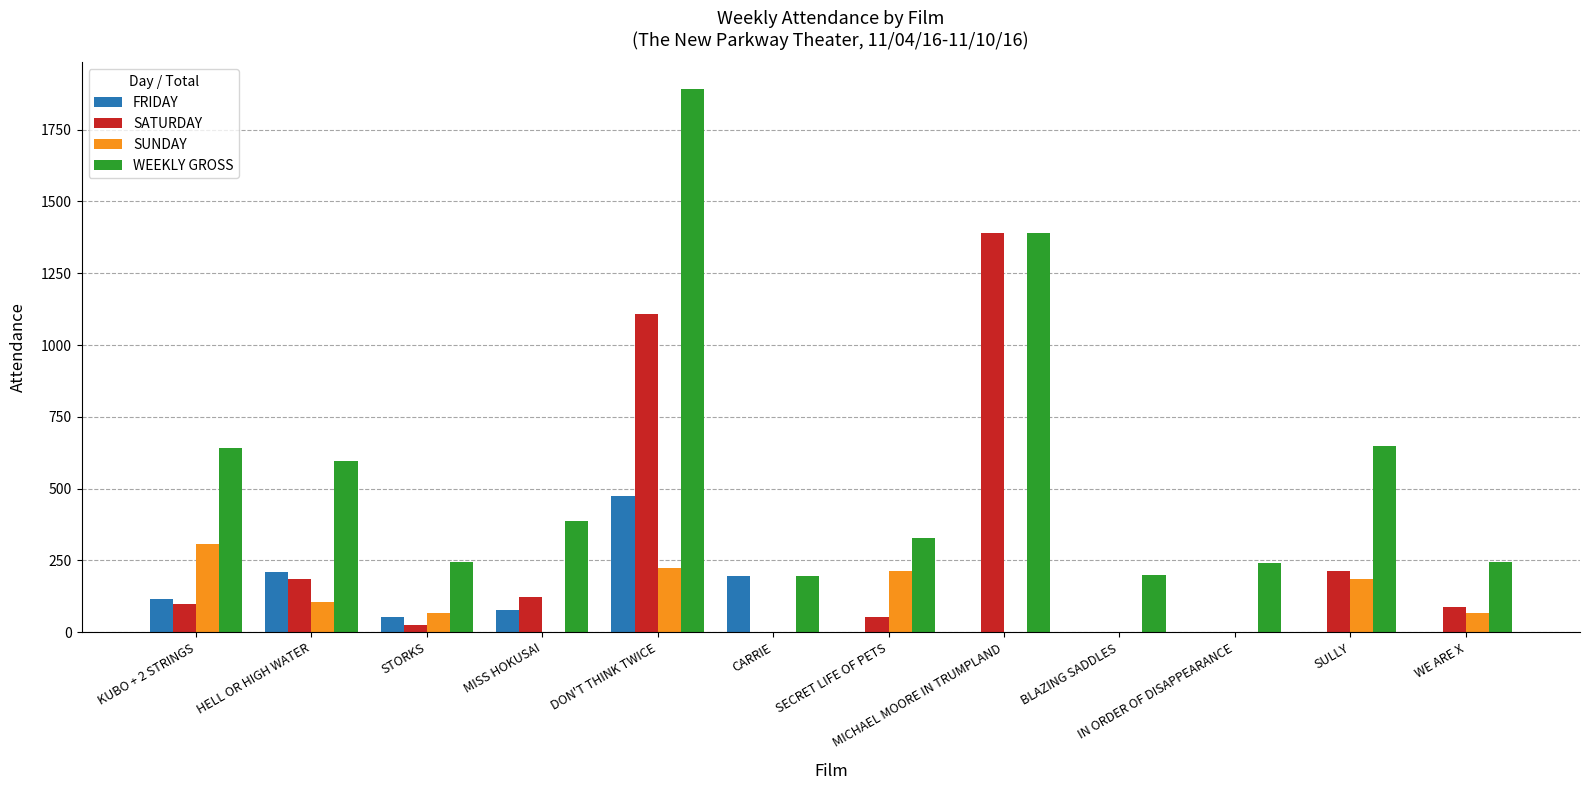

The value of SUNDAY at SECRET LIFE OF PETS is 301. True or false?

False